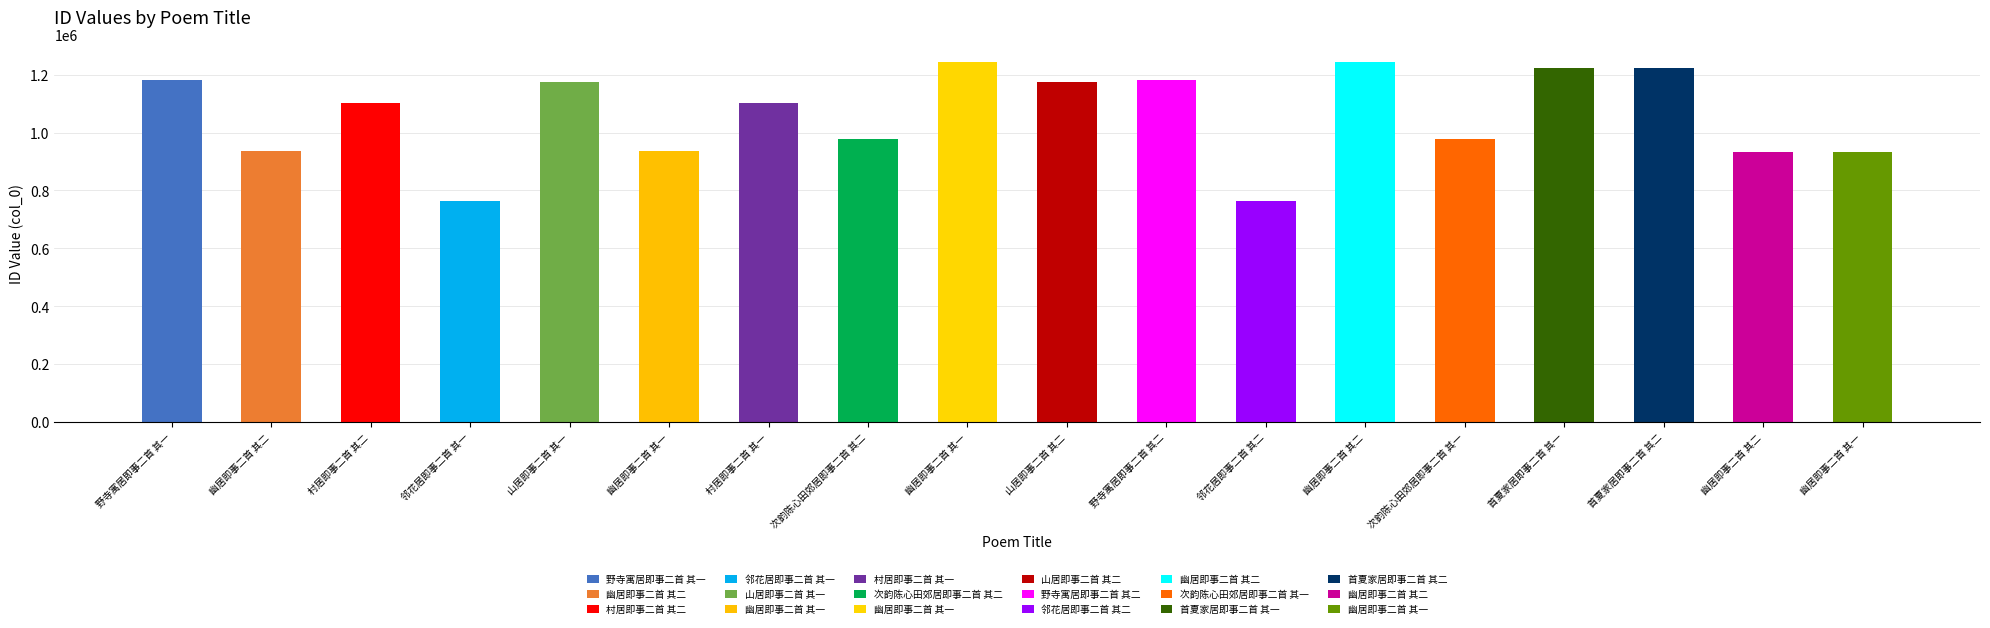

What is the label of the 5th bar from the right?

次韵陈心田郊居即事二首 其一